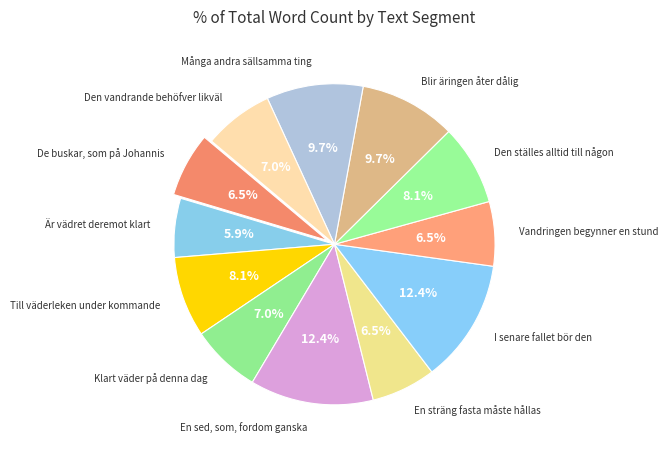

Which slice is the smallest?

Är vädret deremot klart